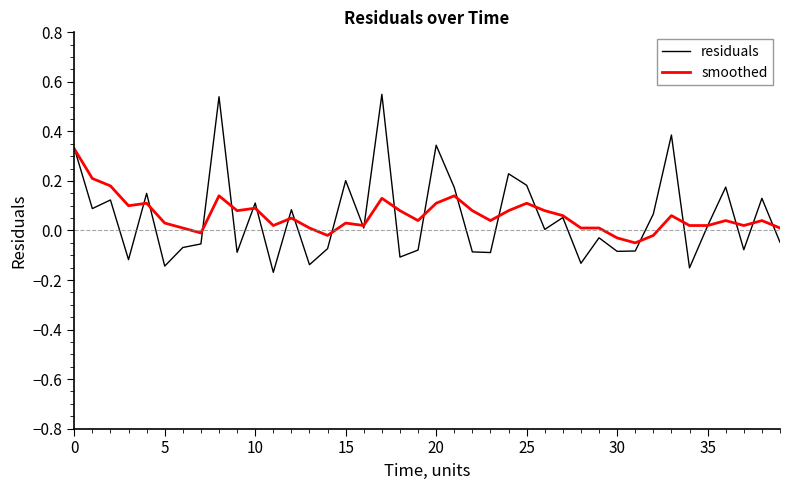

List the series in order of their peak value, lowest first.

smoothed, residuals